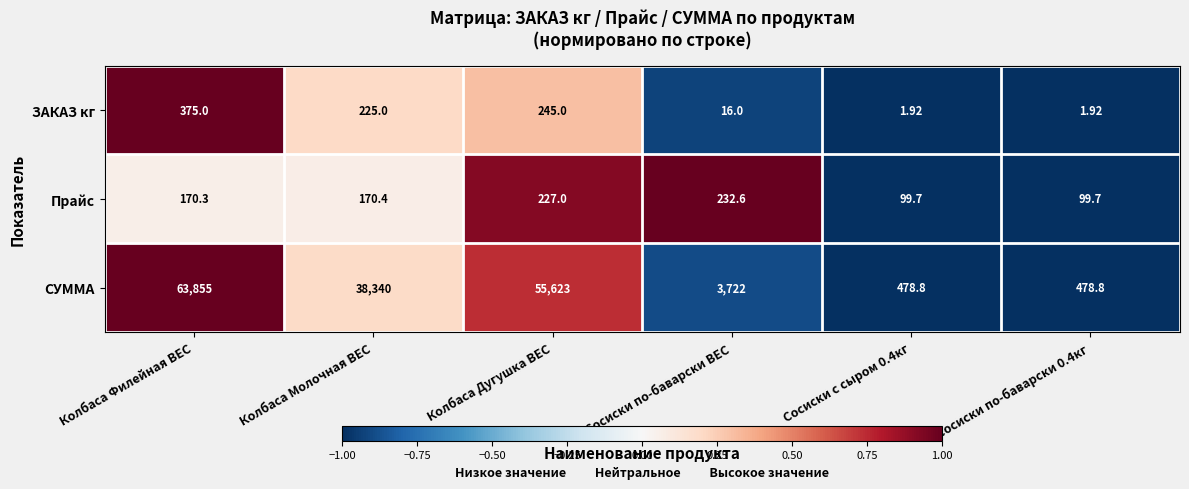

At which label does СУММА reach its peak?

Колбаса Филейная ВЕС